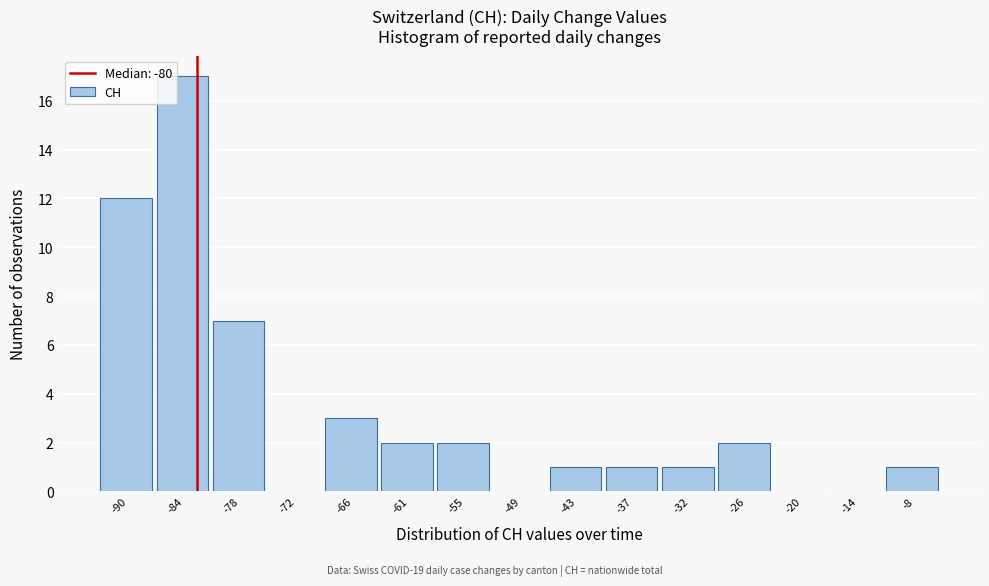

Reading left to right, list all the values displayed in this chart.

-90=12	-84=17	-78=7	-72=0	-66=3	-61=2	-55=2	-49=0	-43=1	-37=1	-32=1	-26=2	-20=0	-14=0	-8=1